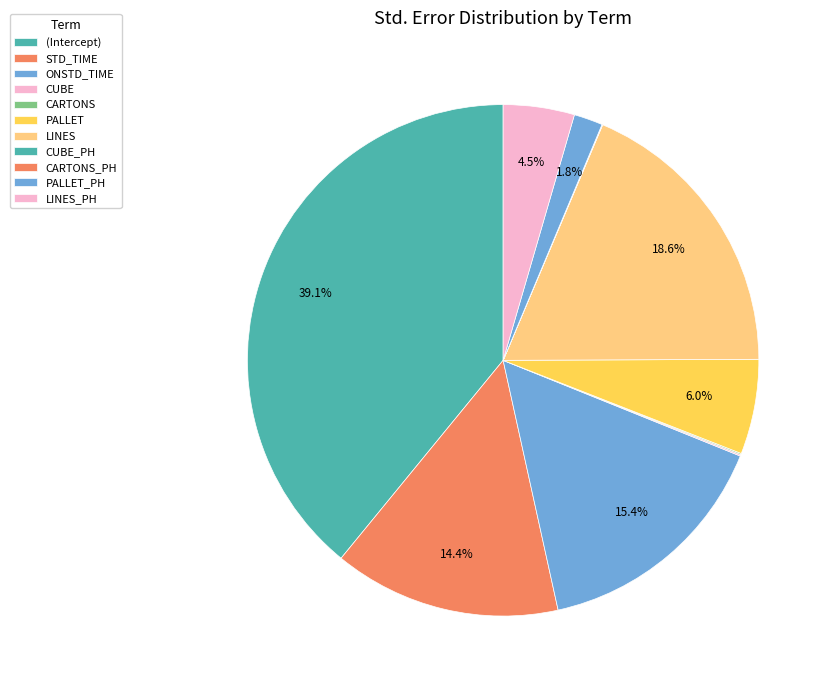

Rank the categories by value from highest to lowest.

(Intercept), LINES, ONSTD_TIME, STD_TIME, PALLET, LINES_PH, PALLET_PH, CUBE, CARTONS, CARTONS_PH, CUBE_PH